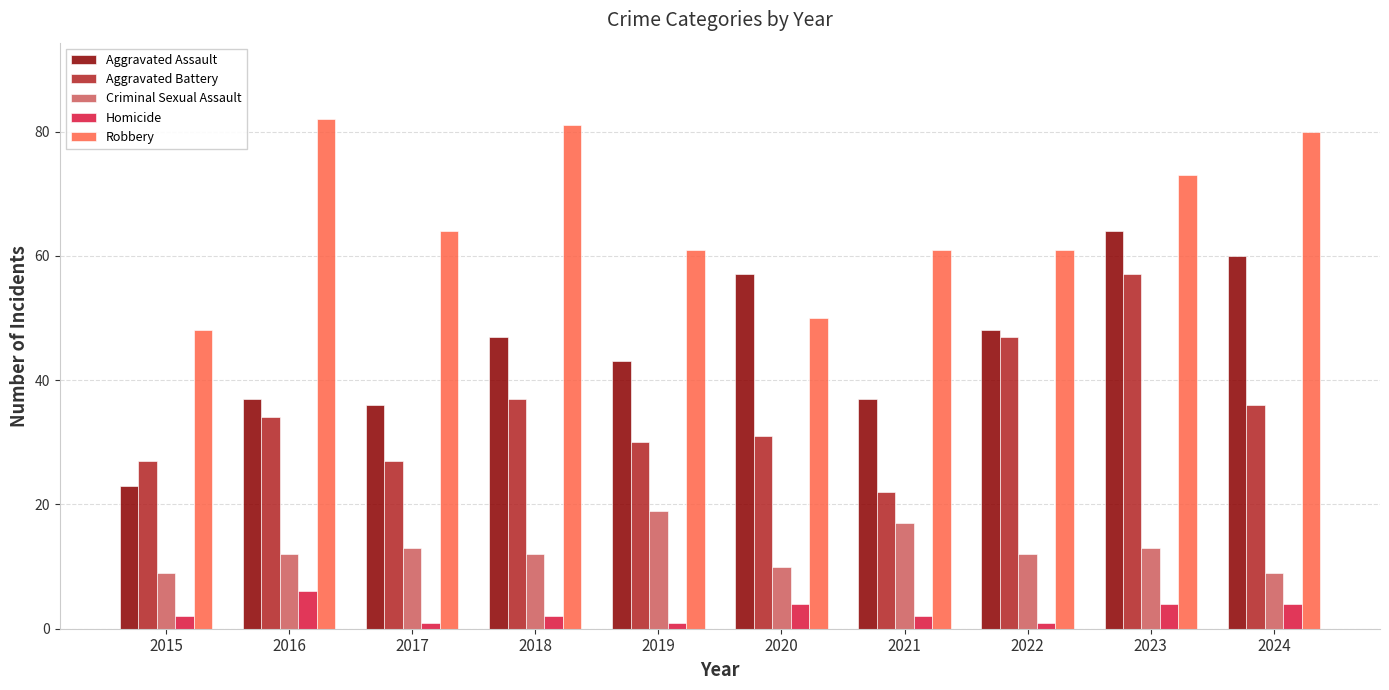

At which label does Aggravated Assault reach its peak?

2023